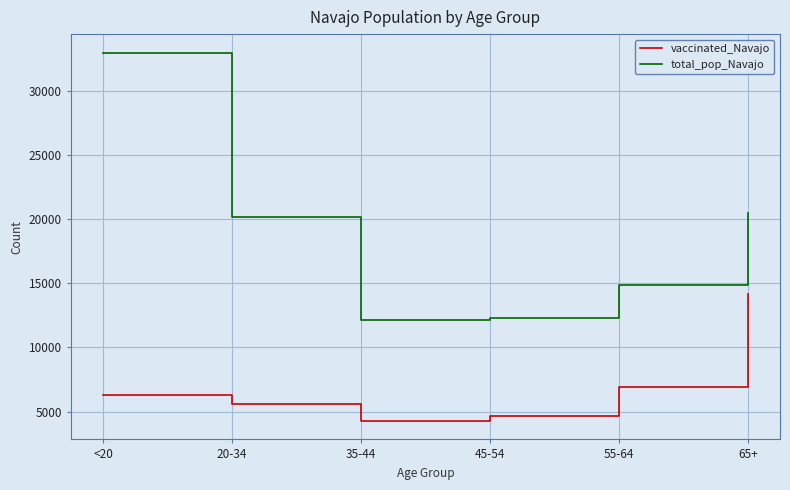

True or false: total_pop_Navajo and vaccinated_Navajo cross at least once.

False